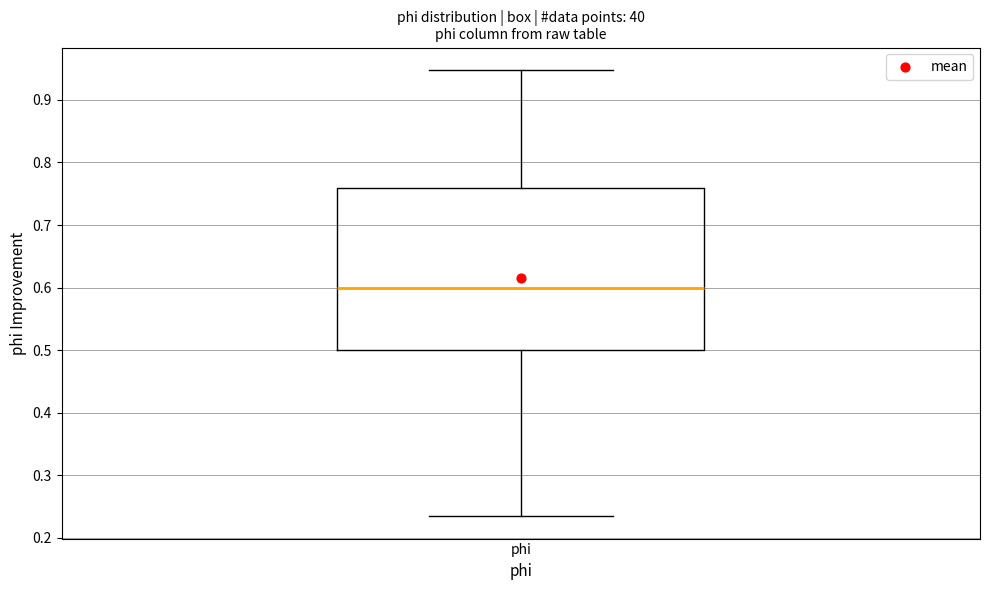

Read this box plot against the y-axis: the position of the median line, the range covered by the box, and the ends of both whiskers. The values are not printed on the chart, so give them approximately, as read against the axis.

median 0.60, box 0.50 to 0.76, whiskers 0.23 to 0.95